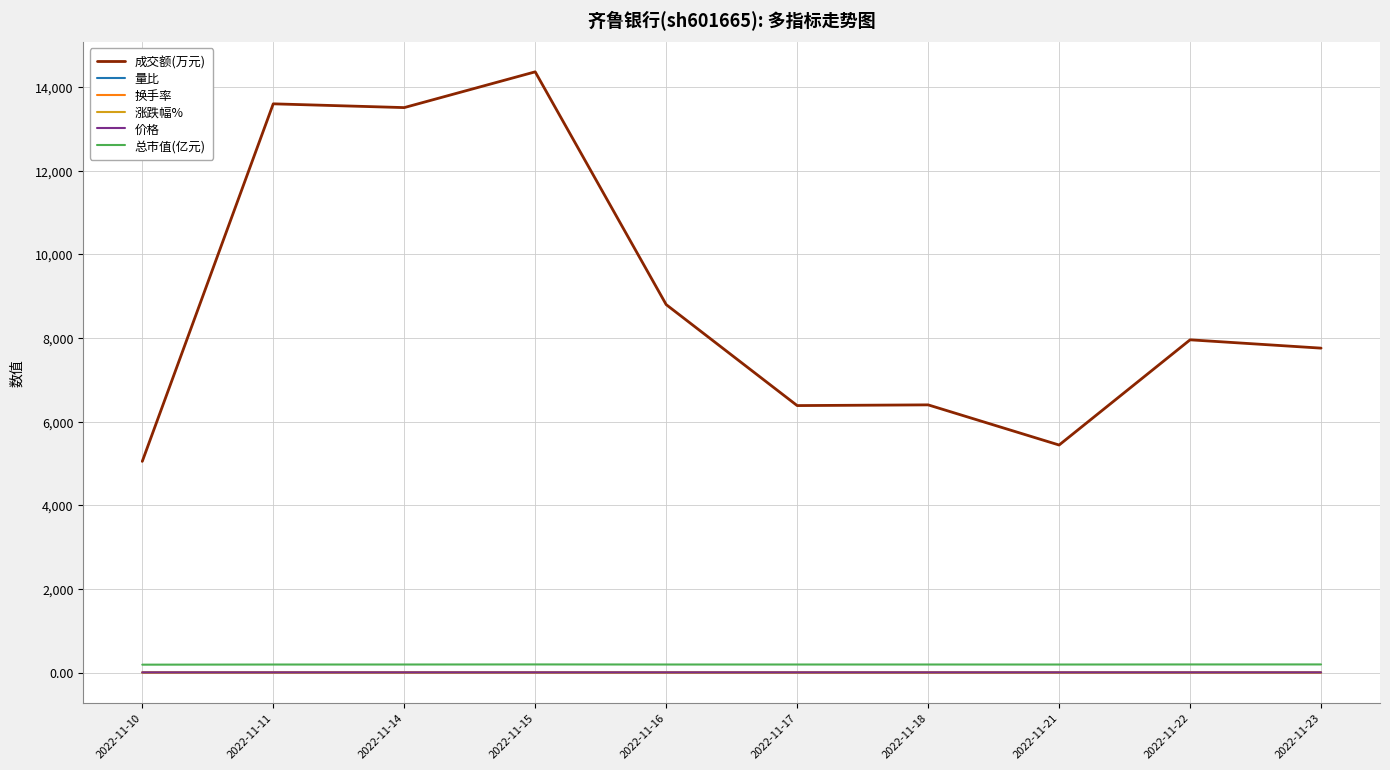

Count the number of data series in this chart.

6